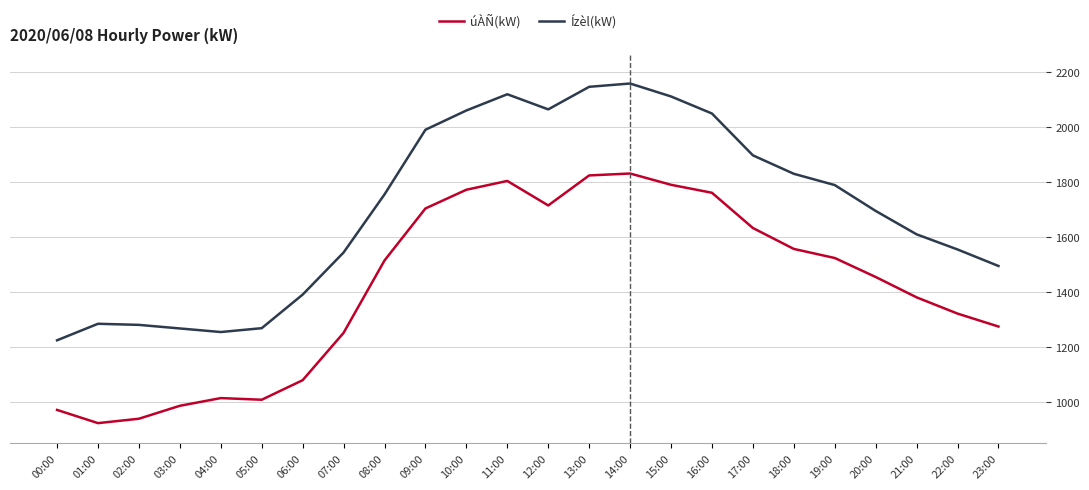

Is the value of úÀÑ(kW) at 01:00 greater than the value of Ízèl(kW) at 11:00?

No